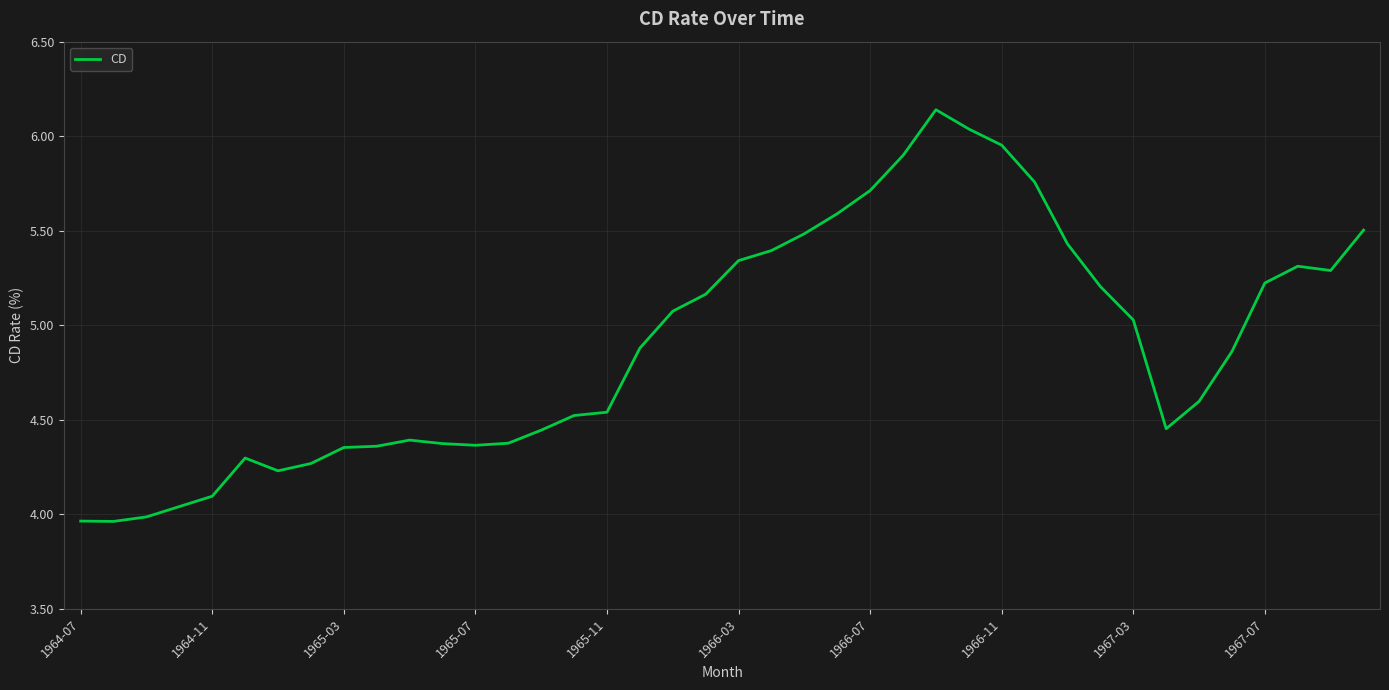

How many lines are shown in the chart?

1